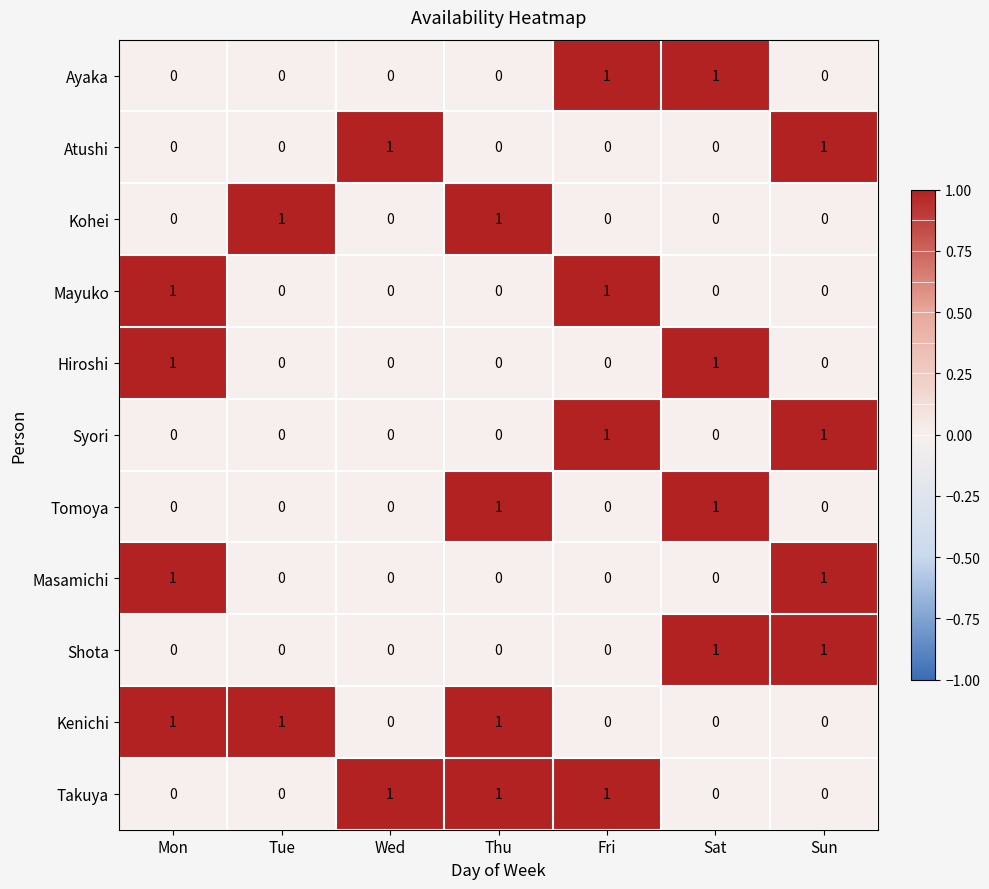

How many distinct data groups are displayed?

11